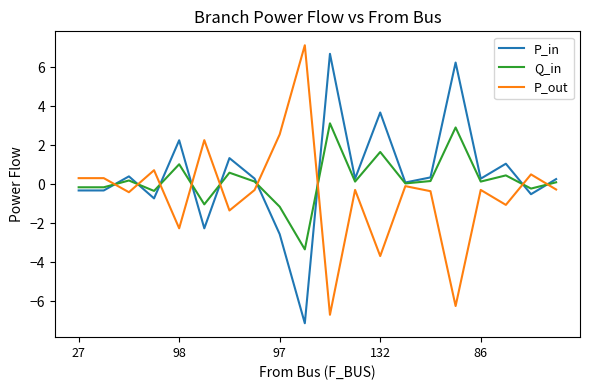

True or false: P_out and P_in intersect in this chart.

True